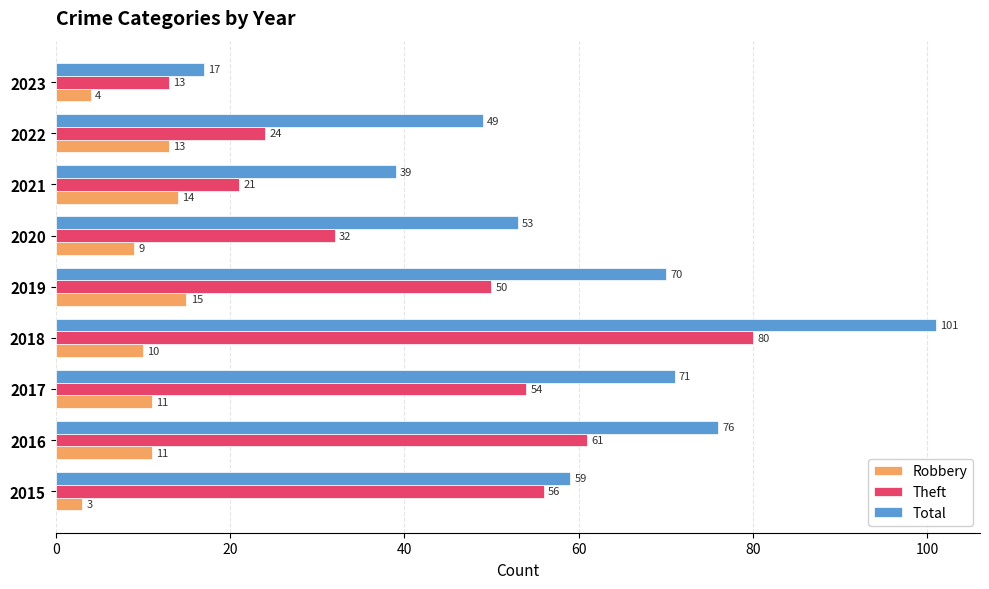

Which series changed the most between 2017 and 2018?

Total